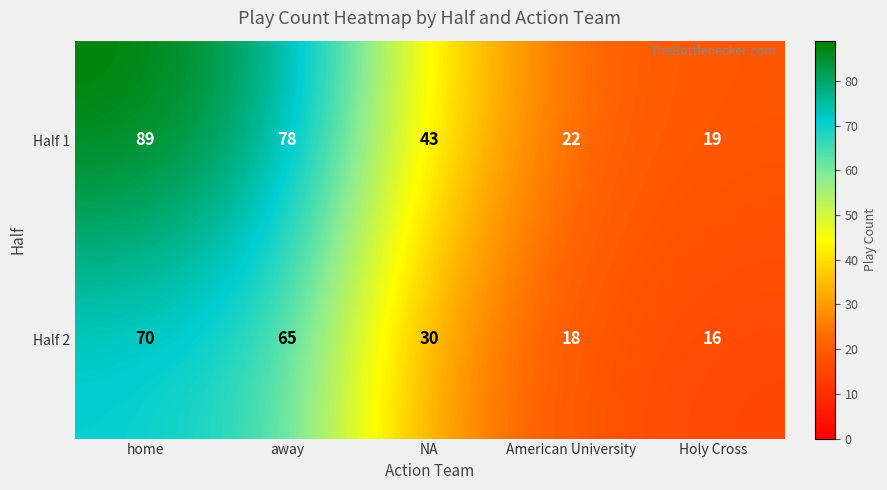

What is the approximate value of Half 2 at home, to the nearest 10?

70